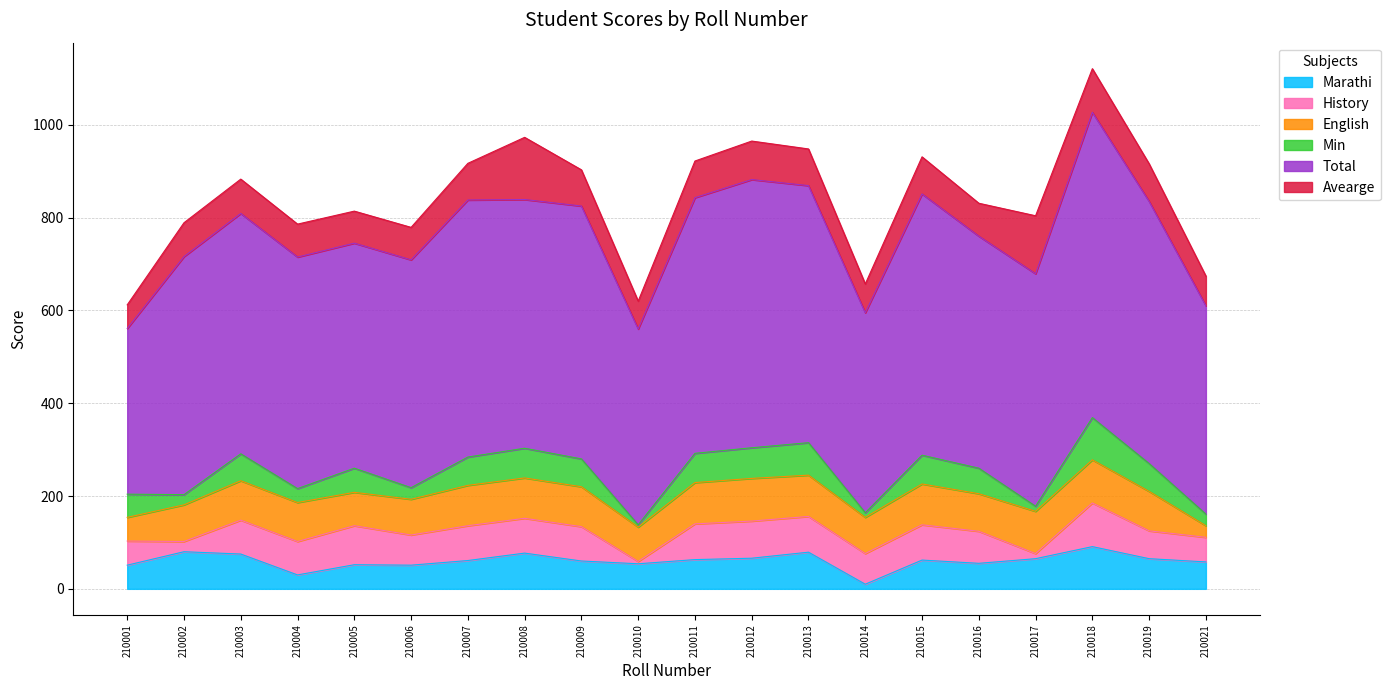

Reading left to right, what are all the values shown in this chart?

Marathi: 51	80	75	30	52	51	61	77	60	54	63	66	79	10	62	55	65	91	65	58
History: 52	22	73	72	84	65	75	75	74	5	77	80	77	66	76	69	11	94	60	53
English: 51	79	85	84	72	77	87	87	86	74	89	92	89	78	88	81	91	93	85	25
Min: 50	22	58	30	52	25	61	64	60	5	63	66	70	10	62	55	11	91	60	25
Total: 357	513	518	499	485	491	554	536	545	422	551	578	554	431	563	500	501	658	565	449
Avearge: 51	73	74	71	69	70	79	134	78	60	79	83	79	62	80	71	125	94	81	64